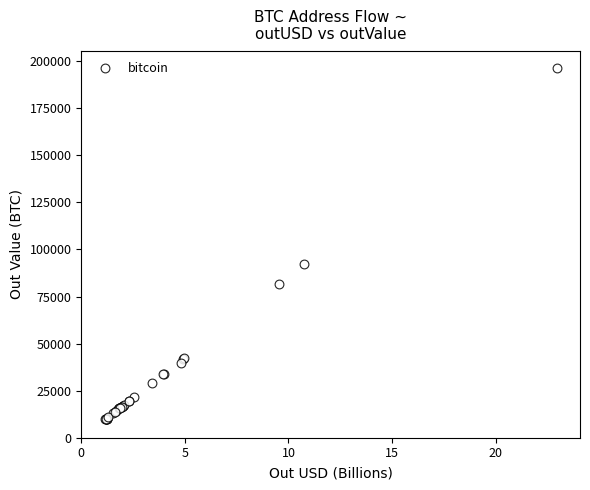

What Y value in the scatter plot is closest to 103097?

92148.8